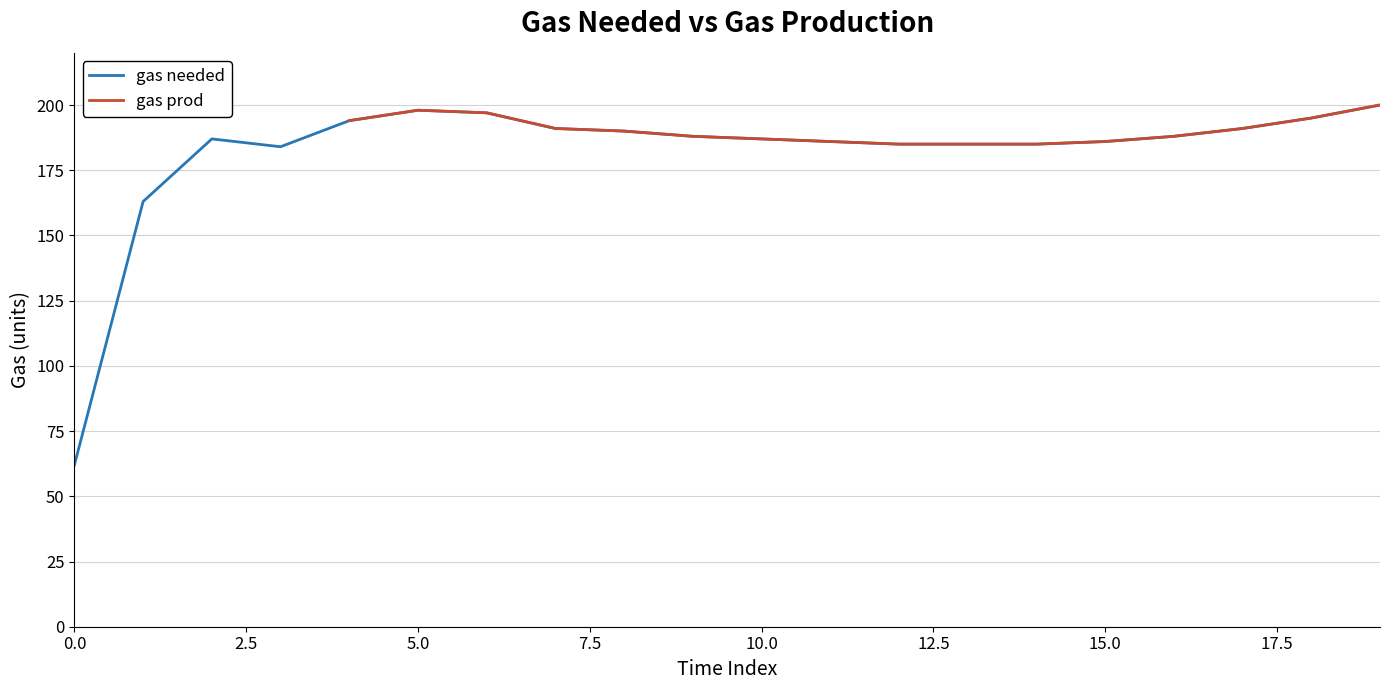

True or false: gas needed and gas prod intersect in this chart.

False